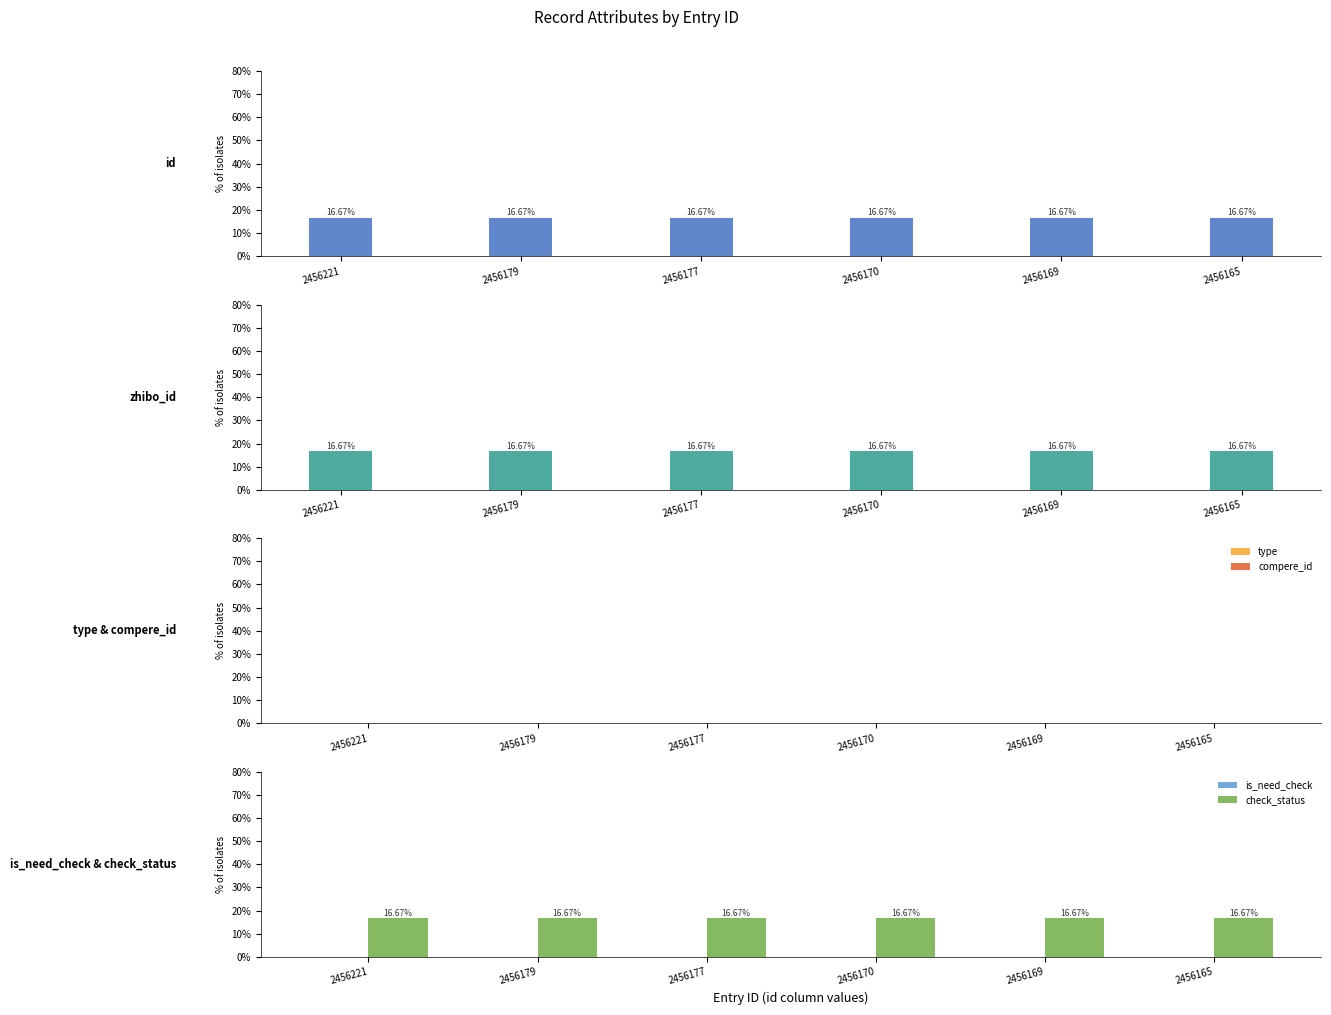

The value of check_status at 2456169 is 6.3. True or false?

False